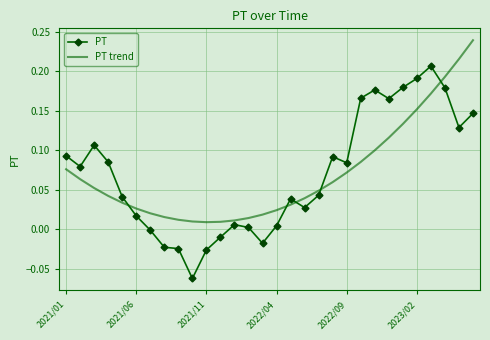

True or false: PT trend and PT cross at least once.

True